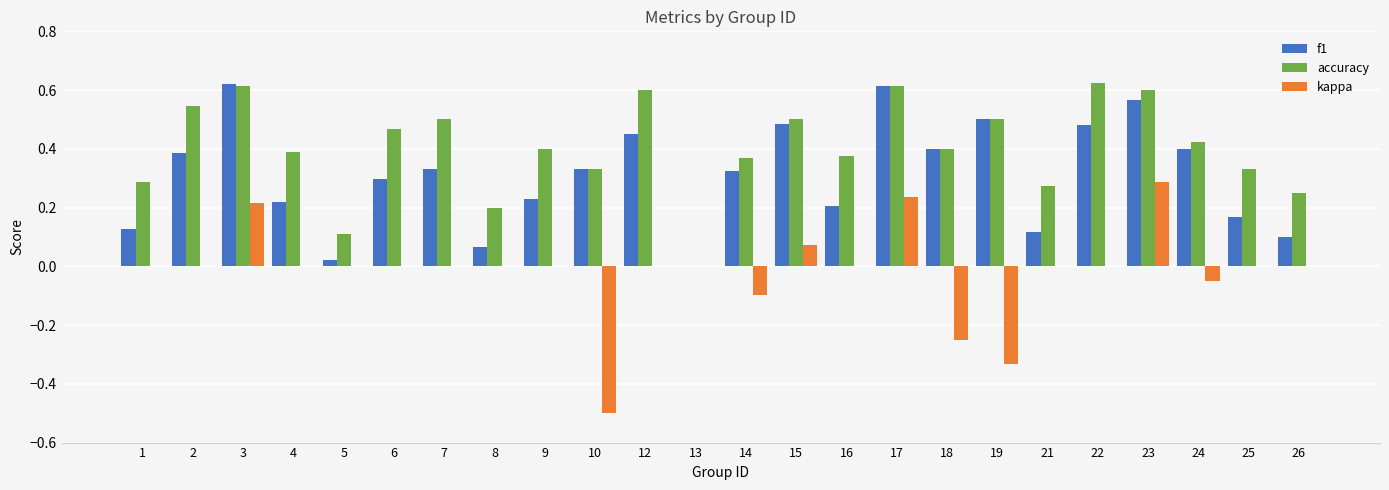

Count the number of categories in the chart.

24